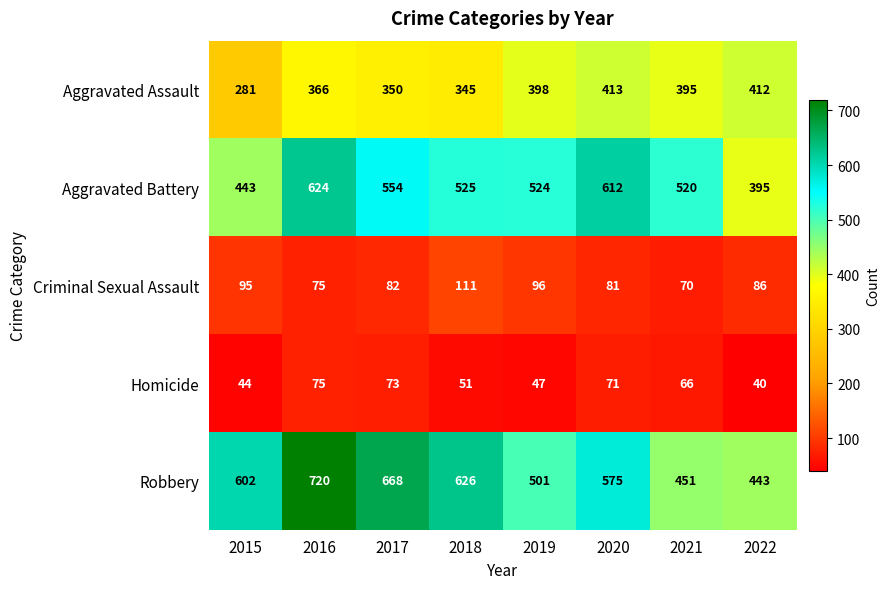

What is the difference between the maximum and second lowest values in the Criminal Sexual Assault series?

36